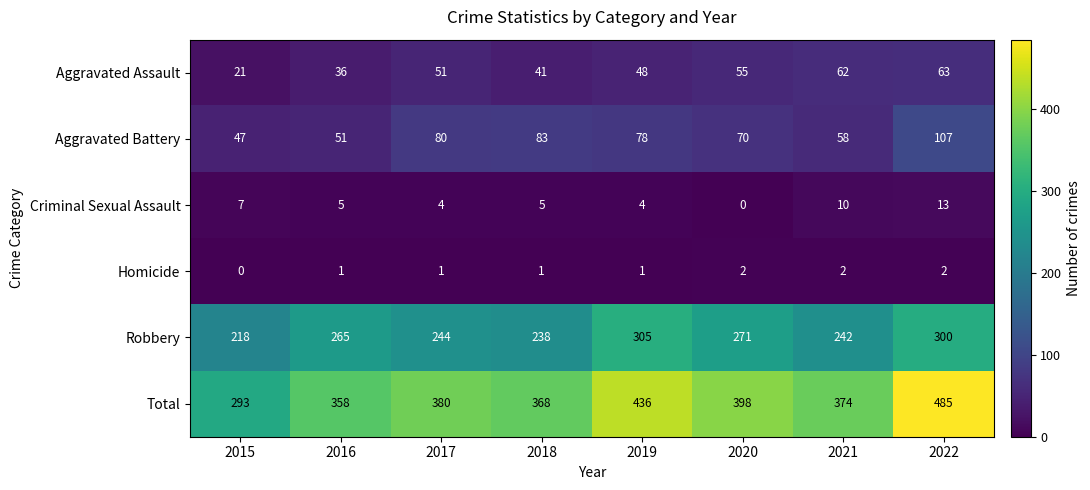

Which label corresponds to the largest value in the chart?

2022